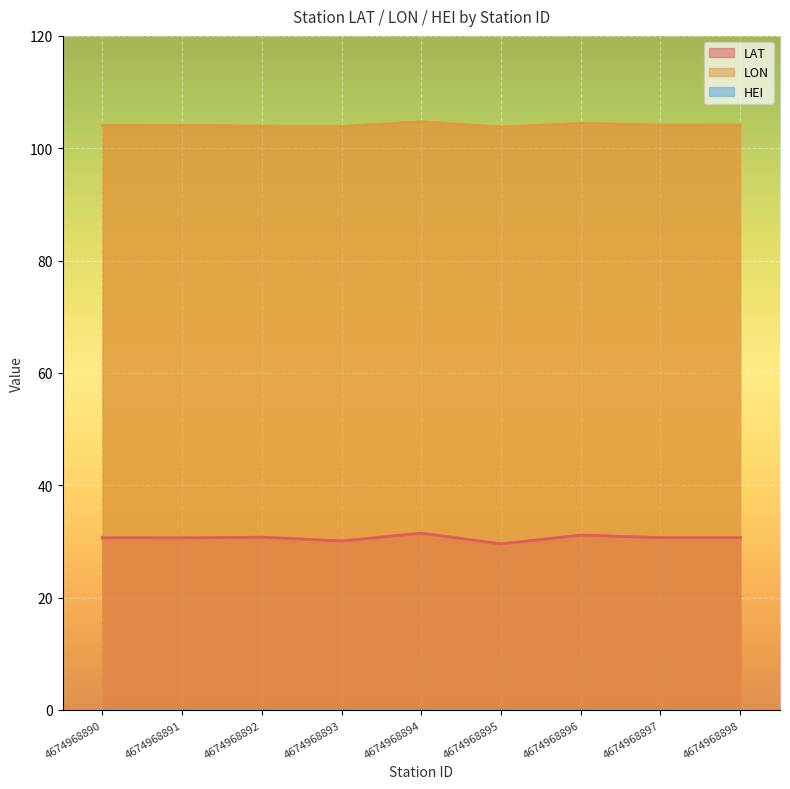

Where is the first local minimum for LAT?

4674968891